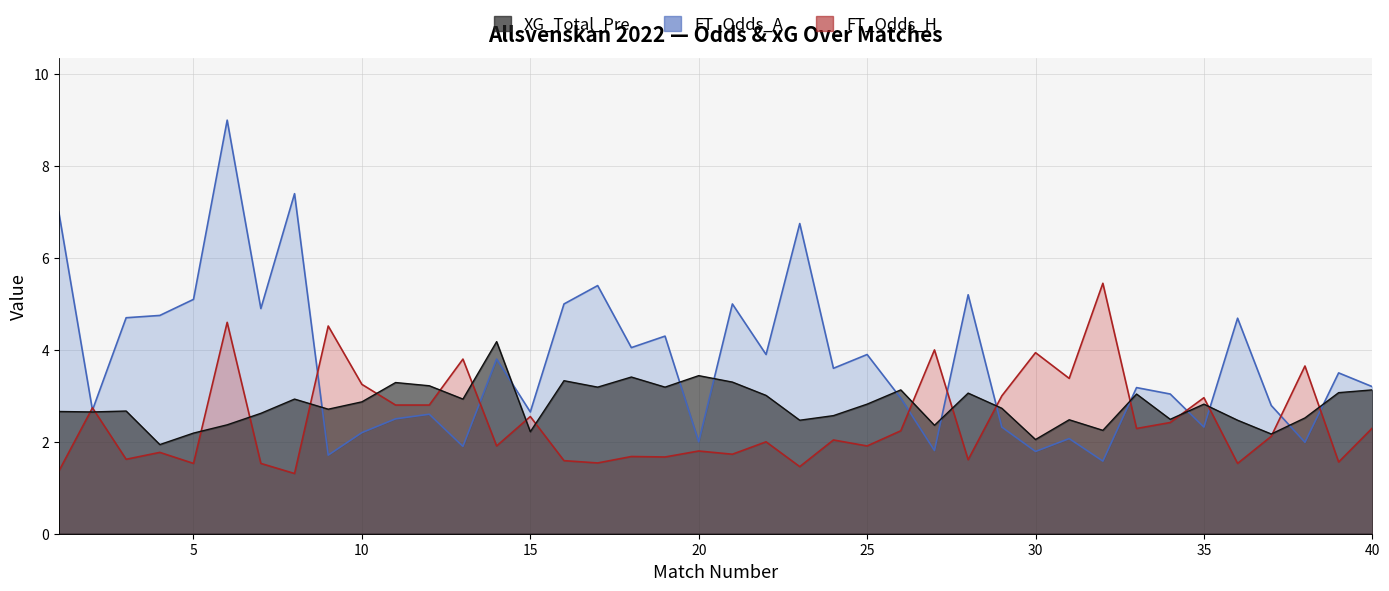

At which label does FT_Odds_A reach its minimum?

32